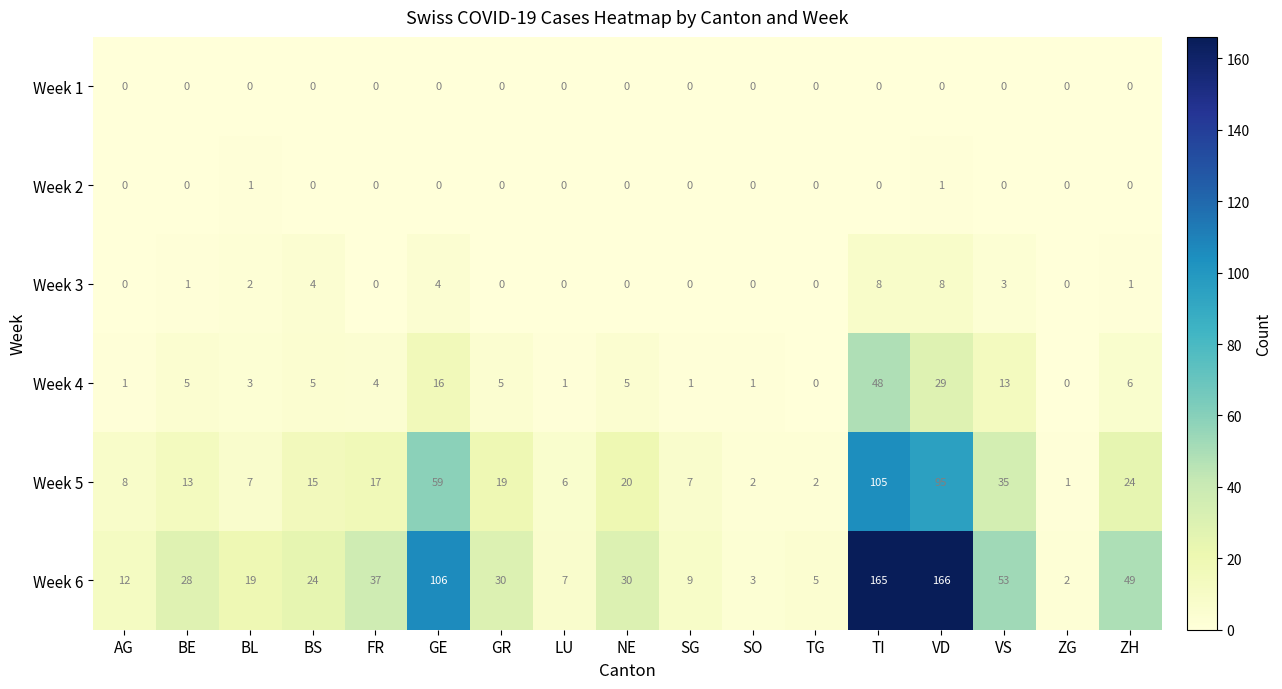

Rank the series by their maximum value, from highest to lowest.

Week 6, Week 5, Week 4, Week 3, Week 2, Week 1